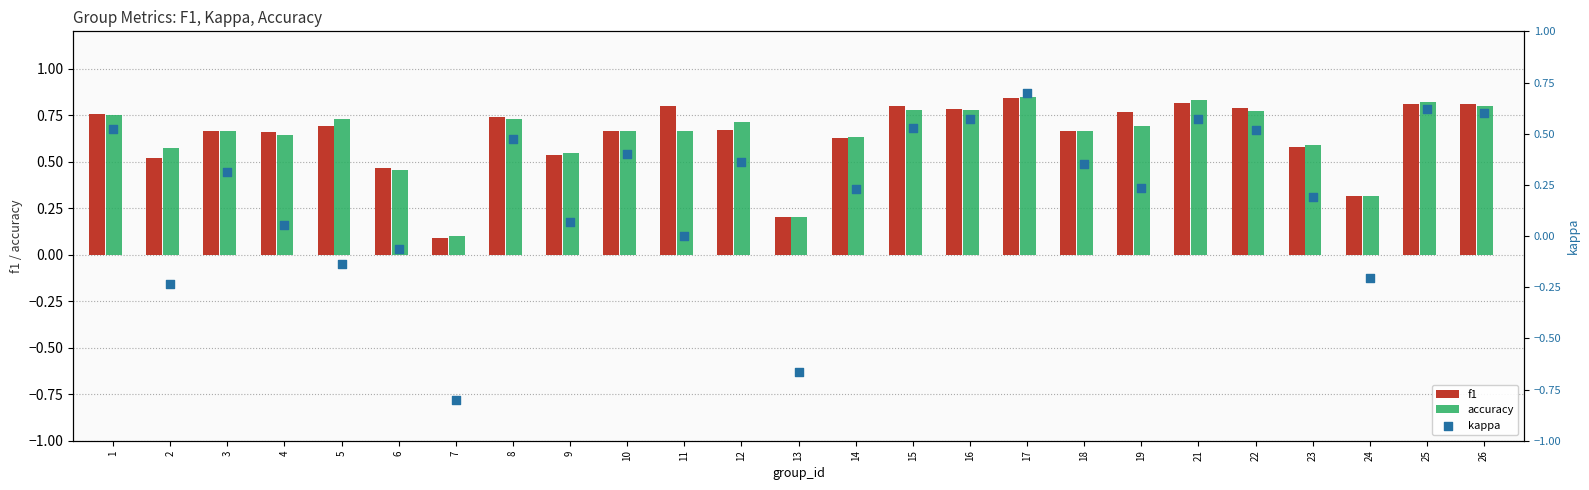

At which category is the sum across all series the highest?

17